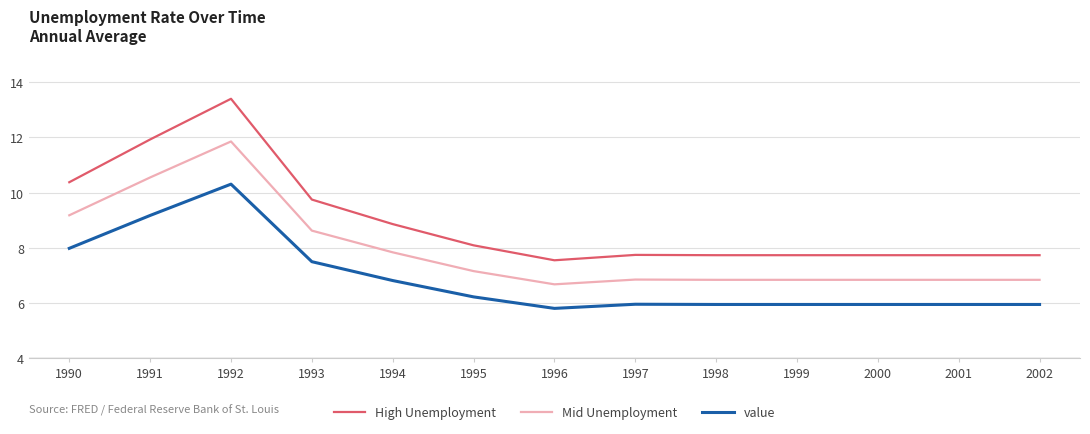

Which series has the widest spread of values?

High Unemployment